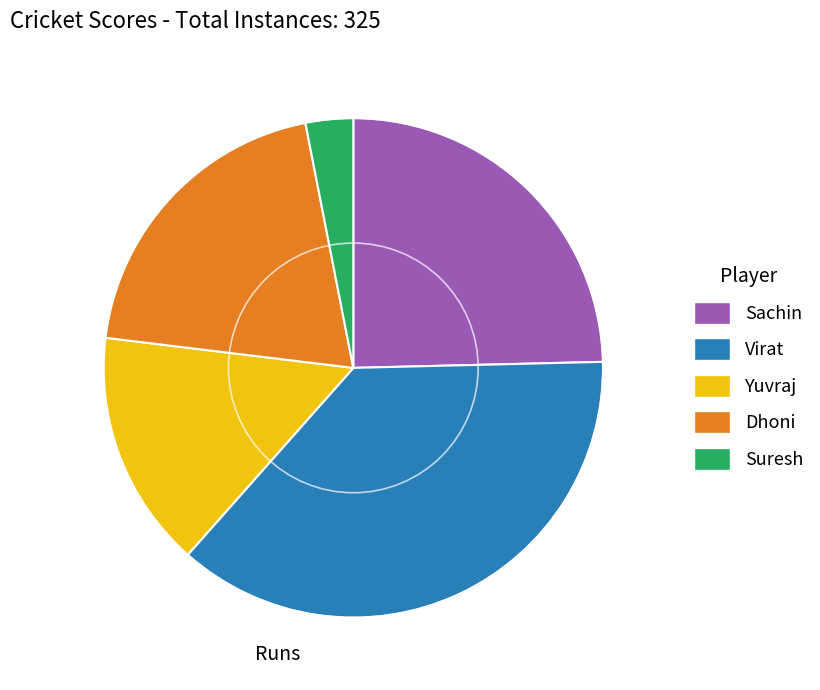

Which category has the biggest portion of the pie?

Virat